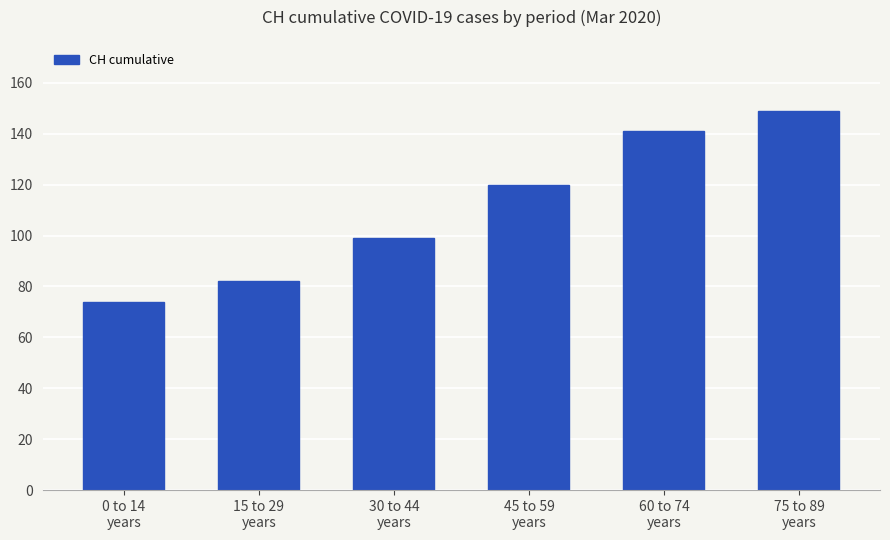

How many values are below 120?

3